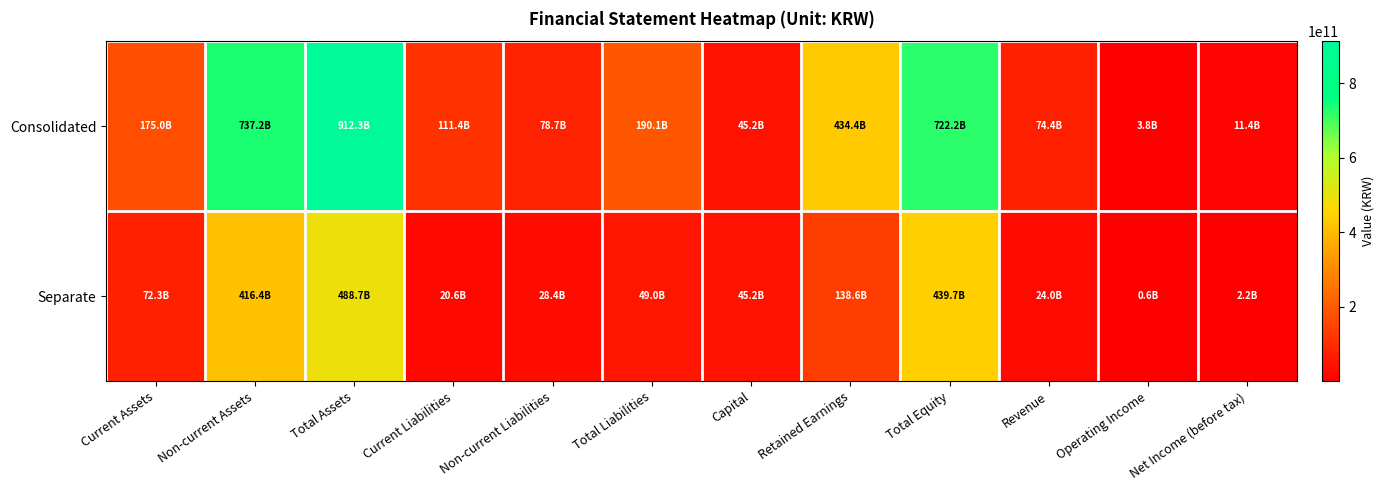

Reading left to right, transcribe all the data shown in this chart.

Consolidated: Current Assets=175028701600	Non-current Assets=737247723137	Total Assets=912276424737	Current Liabilities=111390486287	Non-current Liabilities=78726540956	Total Liabilities=190117027243	Capital=45175835000	Retained Earnings=434356600509	Total Equity=722159397494	Revenue=74395853615	Operating Income=3787071535	Net Income (before tax)=11398373844
Separate: Current Assets=72322939960	Non-current Assets=416412879448	Total Assets=488735819408	Current Liabilities=20594337643	Non-current Liabilities=28398945975	Total Liabilities=48993283618	Capital=45175835000	Retained Earnings=138589254995	Total Equity=439742535790	Revenue=24030510940	Operating Income=601042701	Net Income (before tax)=2181270667